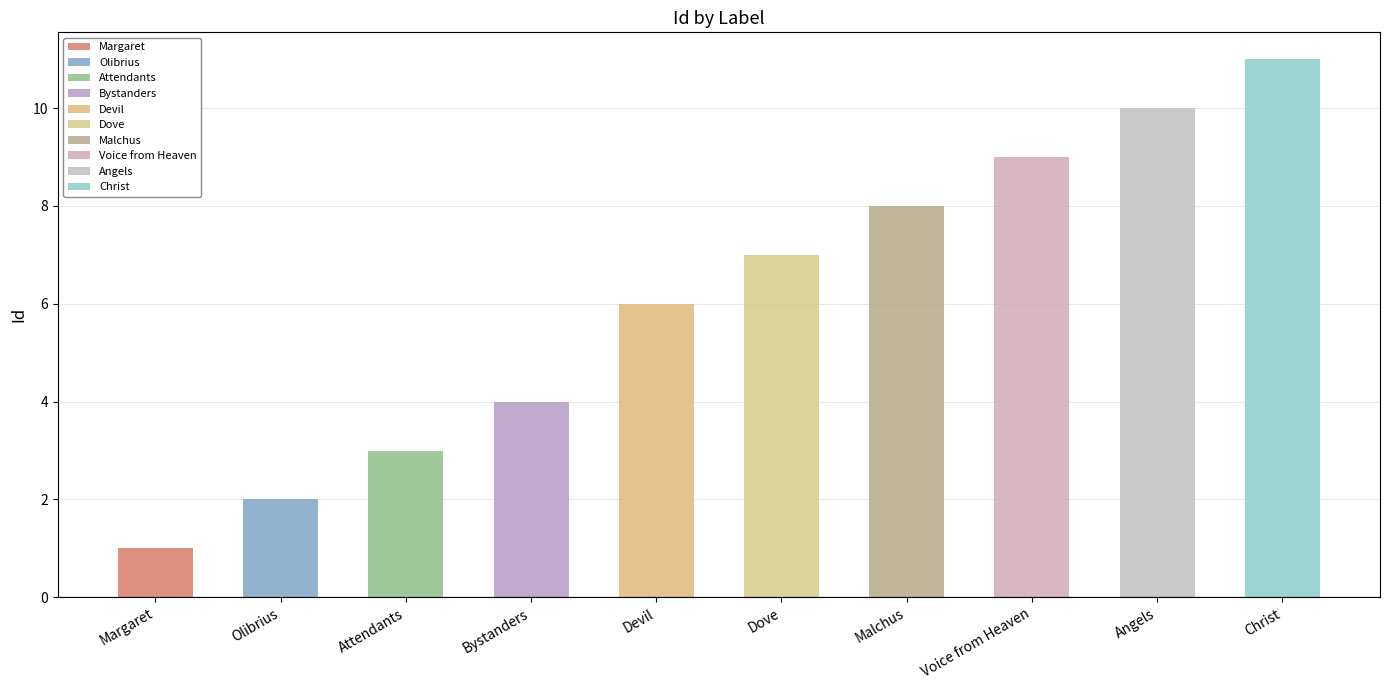

Are the bars grouped side by side (vs. stacked)?

No